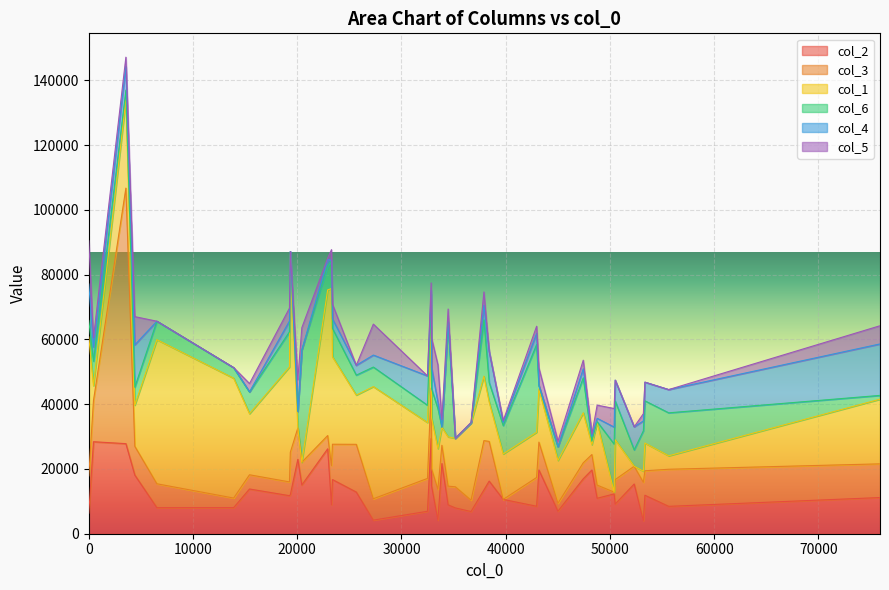

Which series has the widest spread of values?

col_3